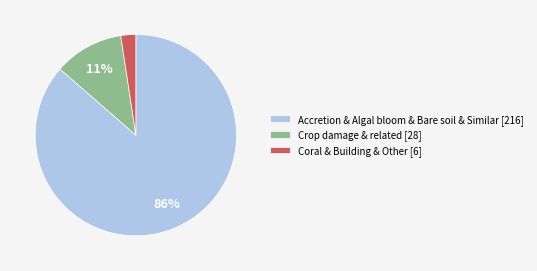

The Crop damage & related [28] slice represents 6% of the pie. True or false?

False